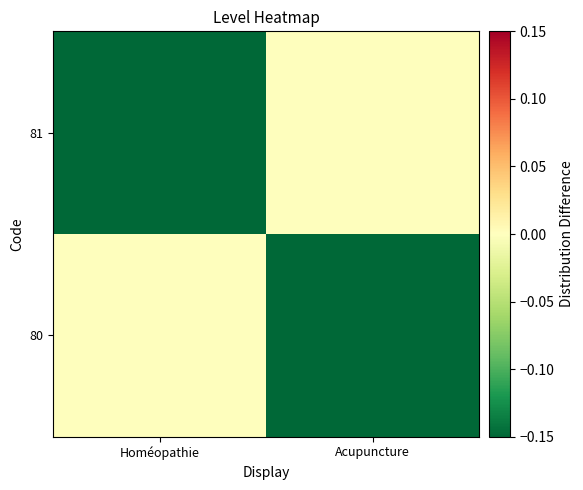

Reading right to left, extract all data points from this chart.

80: Acupuncture=-1	Homéopathie=0
81: Acupuncture=0	Homéopathie=-1